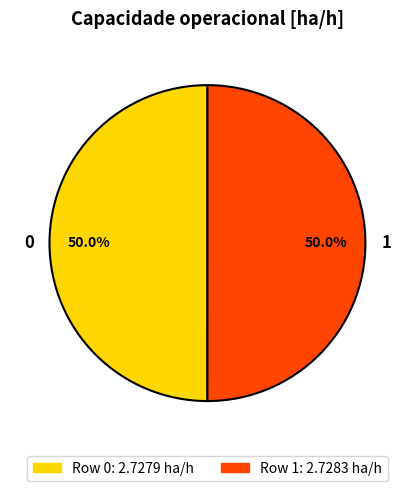

To the nearest percent, what percentage of the pie is 0?

50%